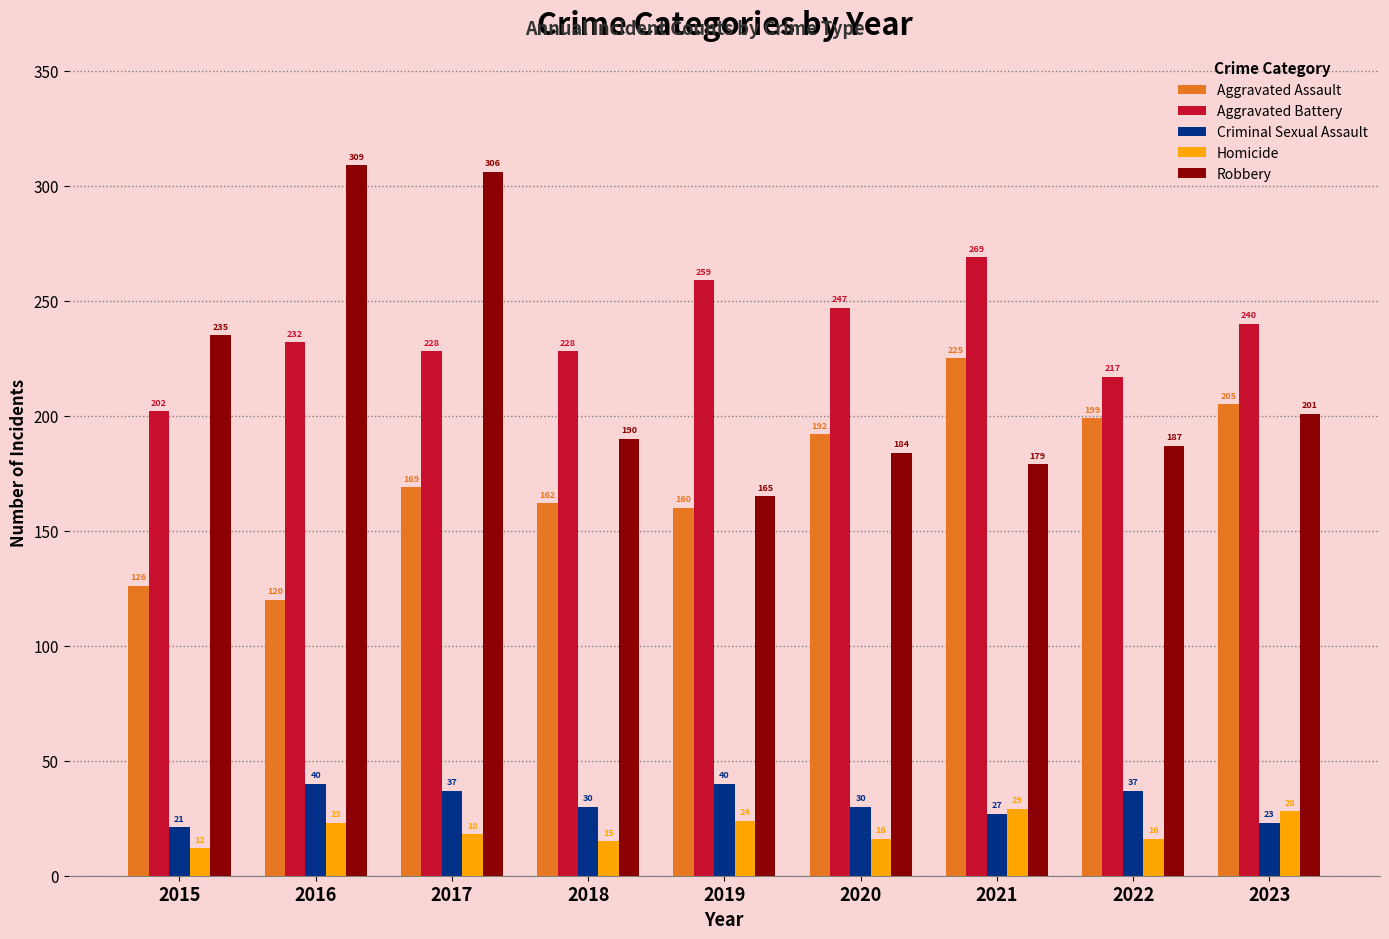

What is the difference between the highest and lowest values at 2020?

231